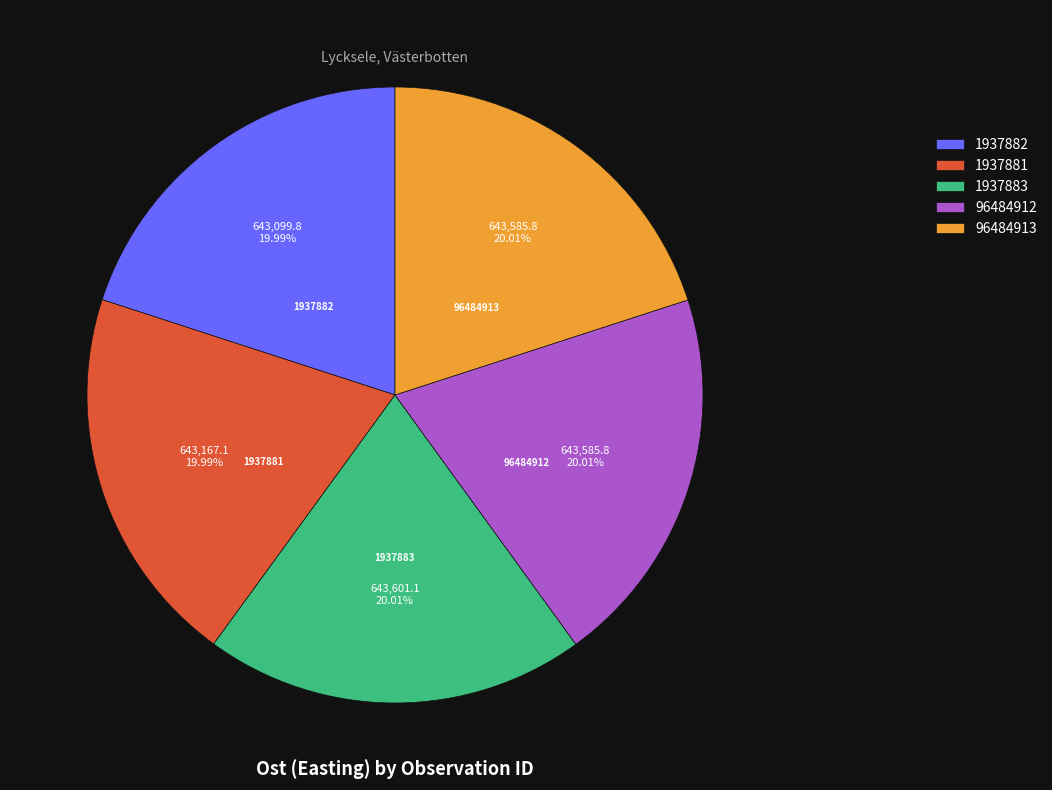

Is the sum of 96484912 and 1937882 greater than half?

No